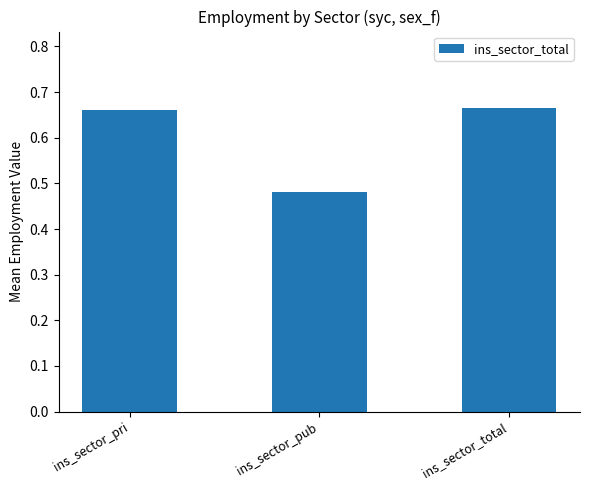

Count the number of categories in the chart.

3